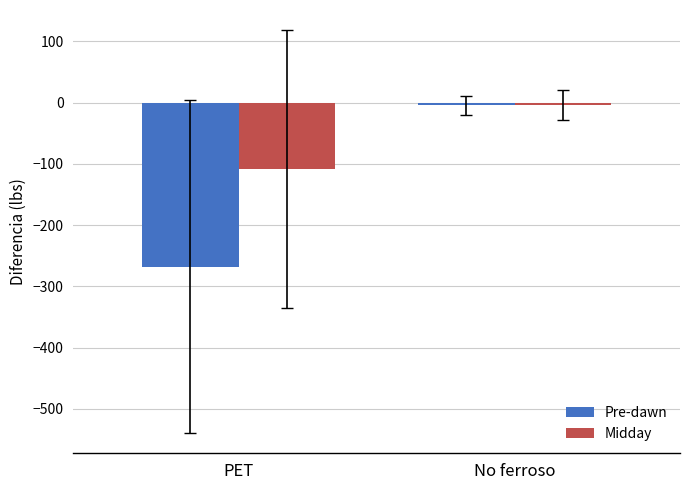

What is the difference between the maximum and minimum values in the Pre-dawn series?

263.0